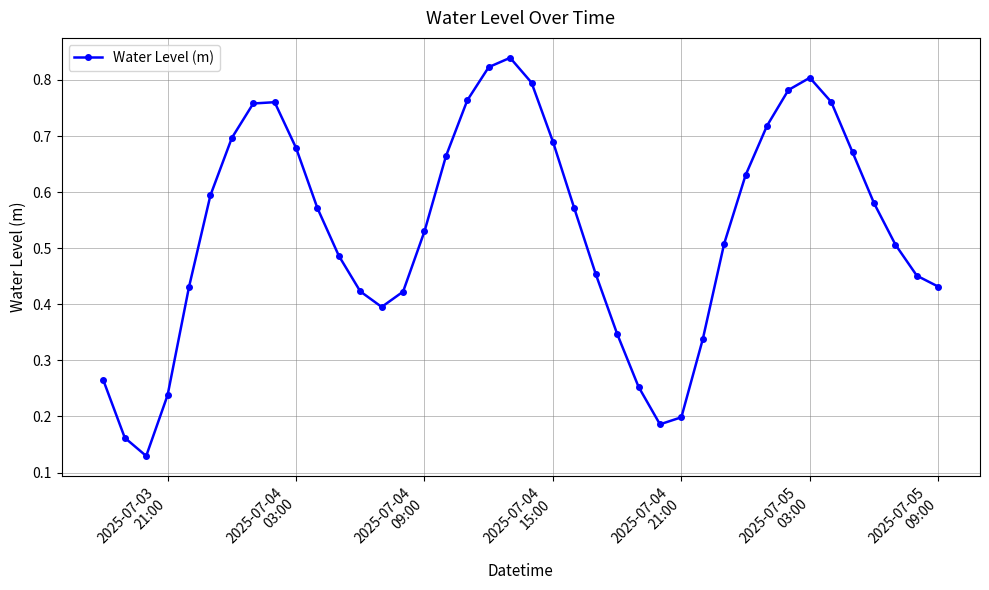

How many points are higher than both their immediate neighbors (excluding endpoints)?

3